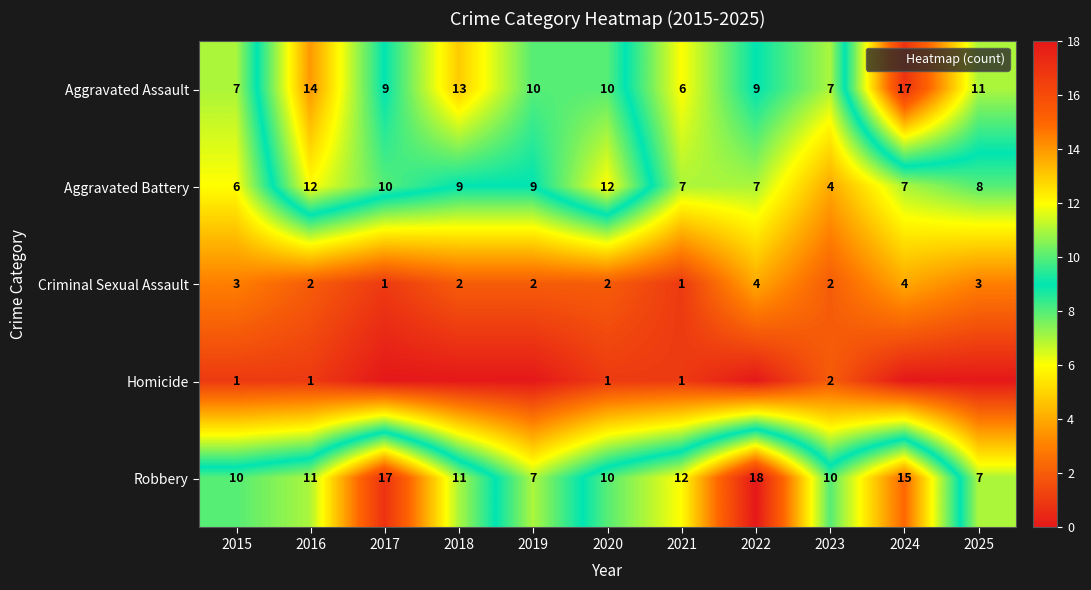

At which label is Aggravated Assault closest to 11?

2025